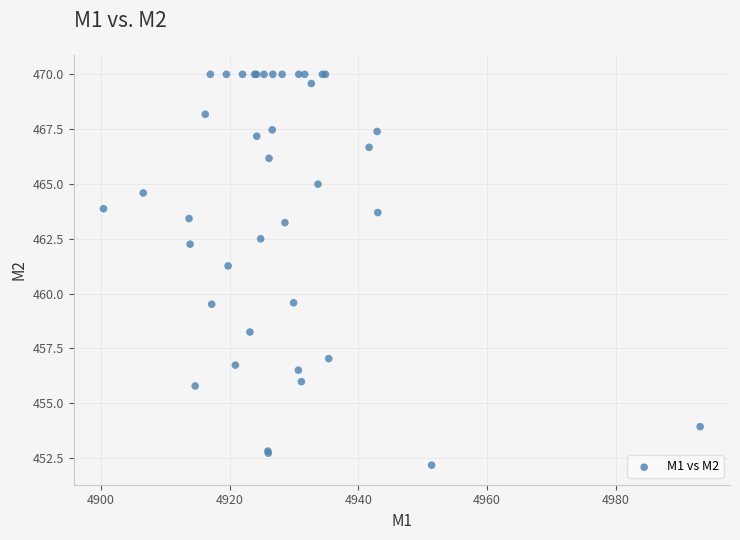

What Y value in the scatter plot is closest to 461?

461.3